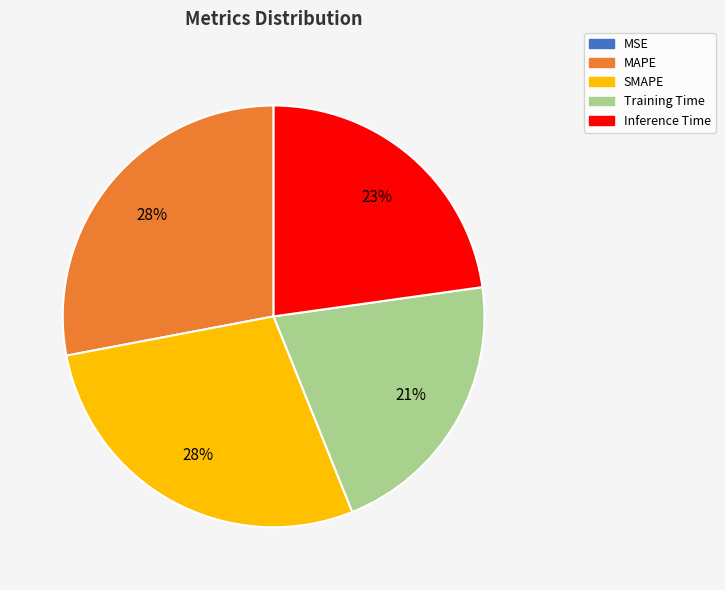

Which has a higher value, MAPE or Training Time?

MAPE